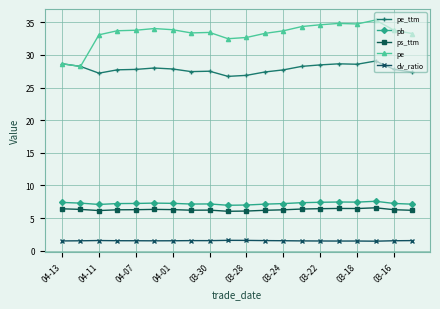

What is the lowest value of the pb series?

7.0